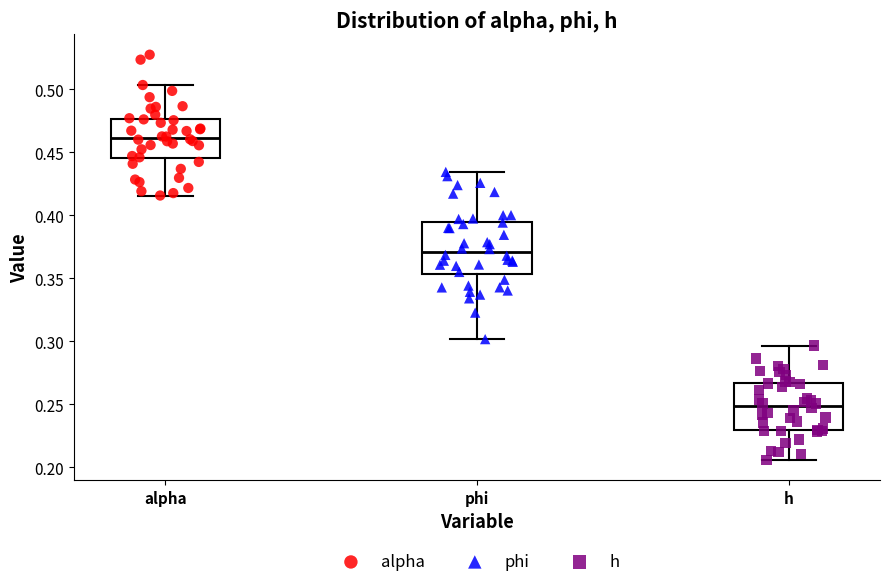

Reading left to right, transcribe this box plot: for each box, give where its median line is, the range the box spans, and where its two whiskers end, as read against the y-axis. The values are not printed on the chart, so give them approximately, as read against the axis.

alpha: median 0.460, box 0.445 to 0.475, whiskers 0.415 to 0.505
phi: median 0.370, box 0.355 to 0.395, whiskers 0.300 to 0.435
h: median 0.250, box 0.230 to 0.265, whiskers 0.205 to 0.295